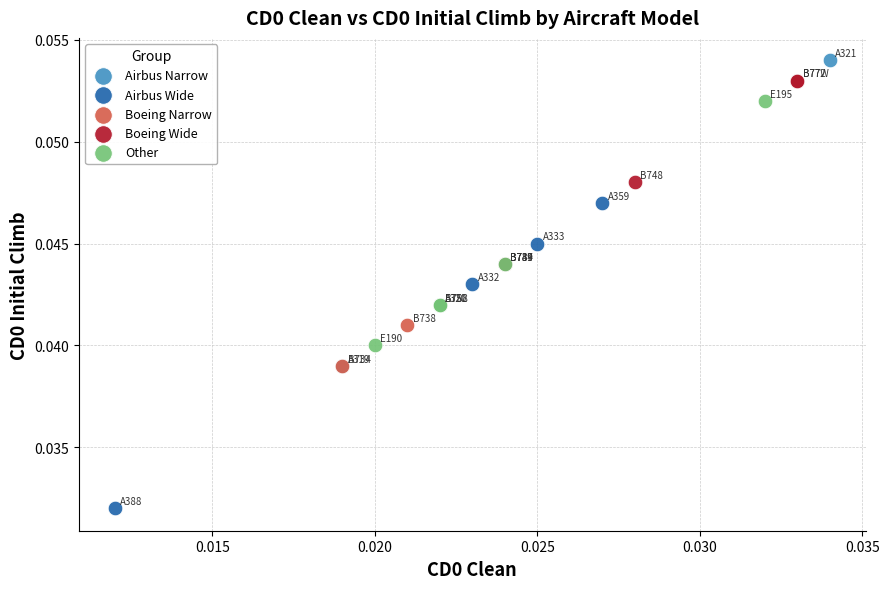

Which series contains the lowest Y value?

Airbus Wide